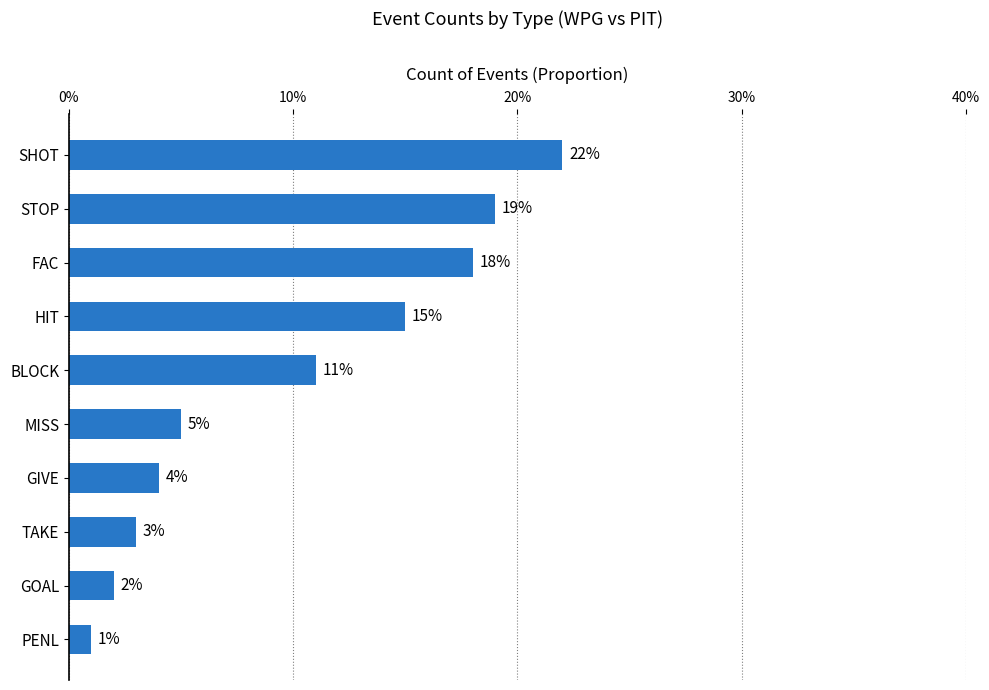

Are the bars horizontal?

Yes